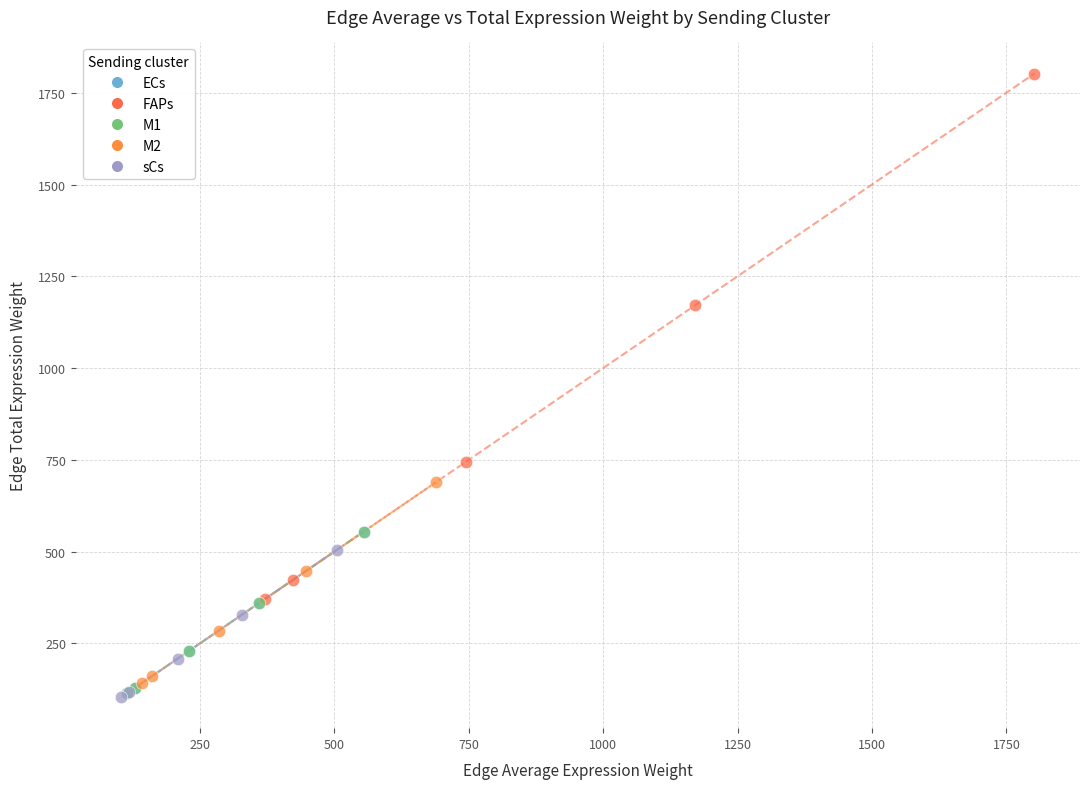

Which series reaches the maximum Y coordinate?

FAPs